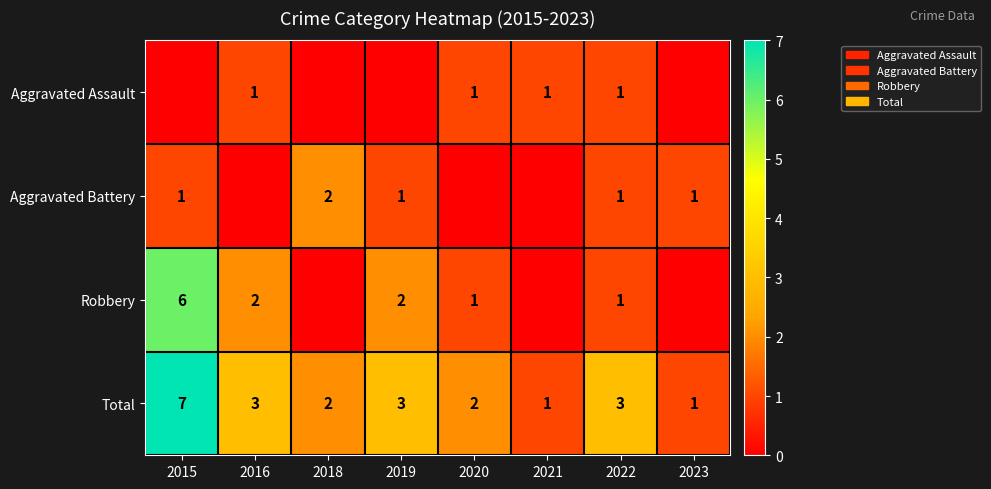

How many Total values are between 2 and 3?

5